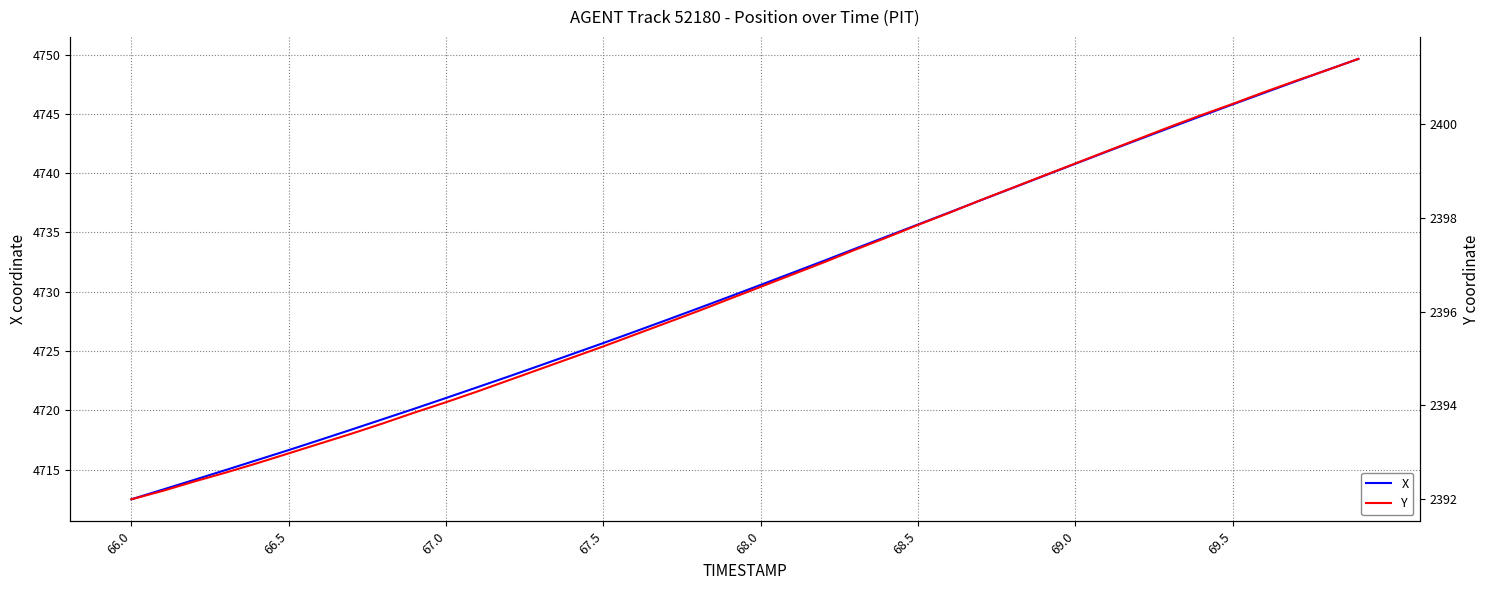

Where does the X series first go above 4730?

68.0